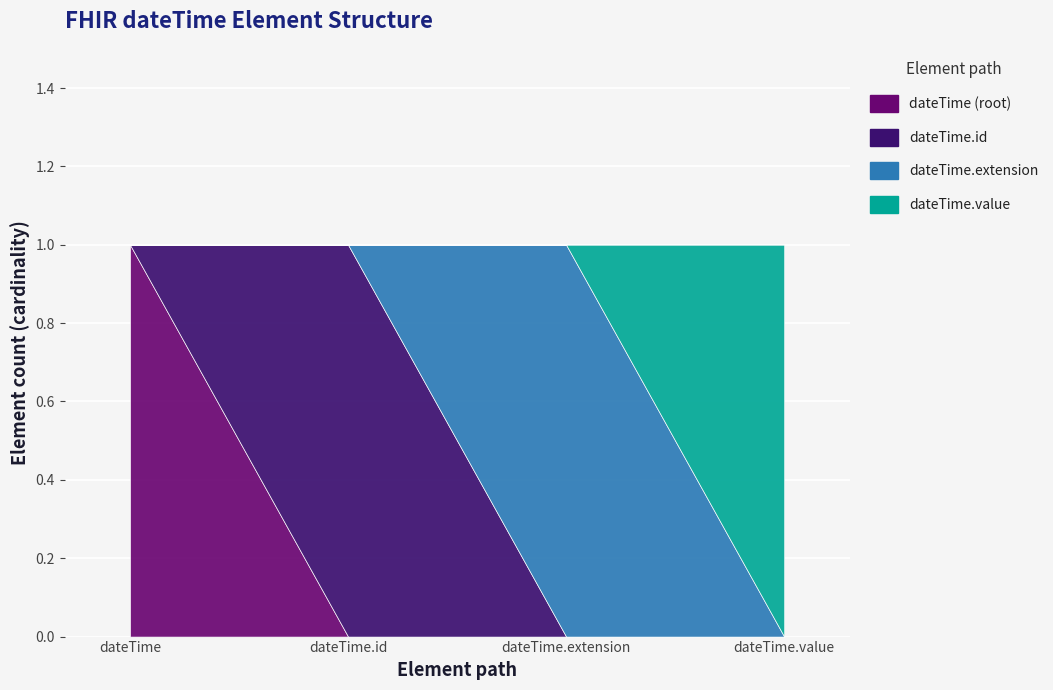

At how many categories does at least one series exceed 0?

4